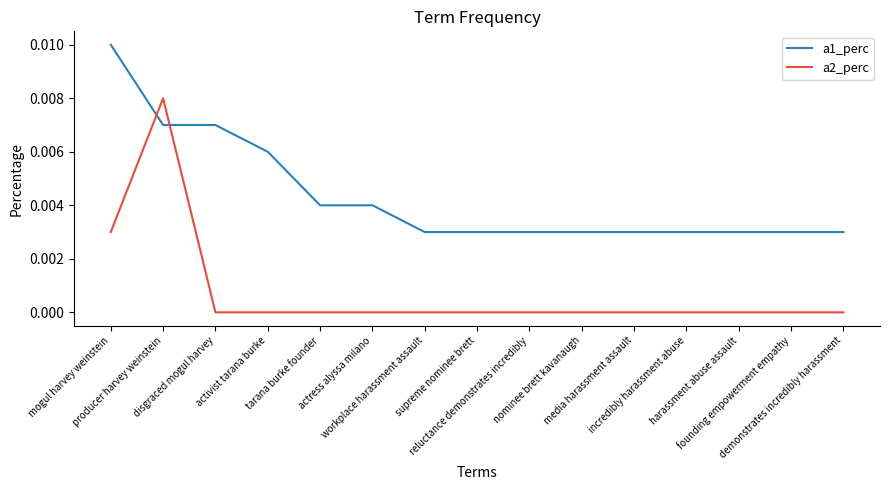

How many series are shown in this chart?

2